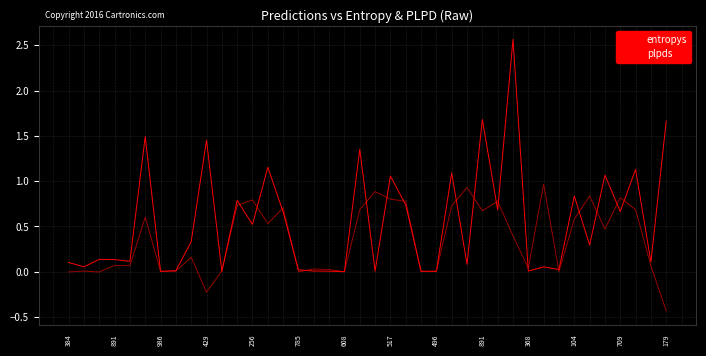

Does the chart display data point markers on the line(s)?

No